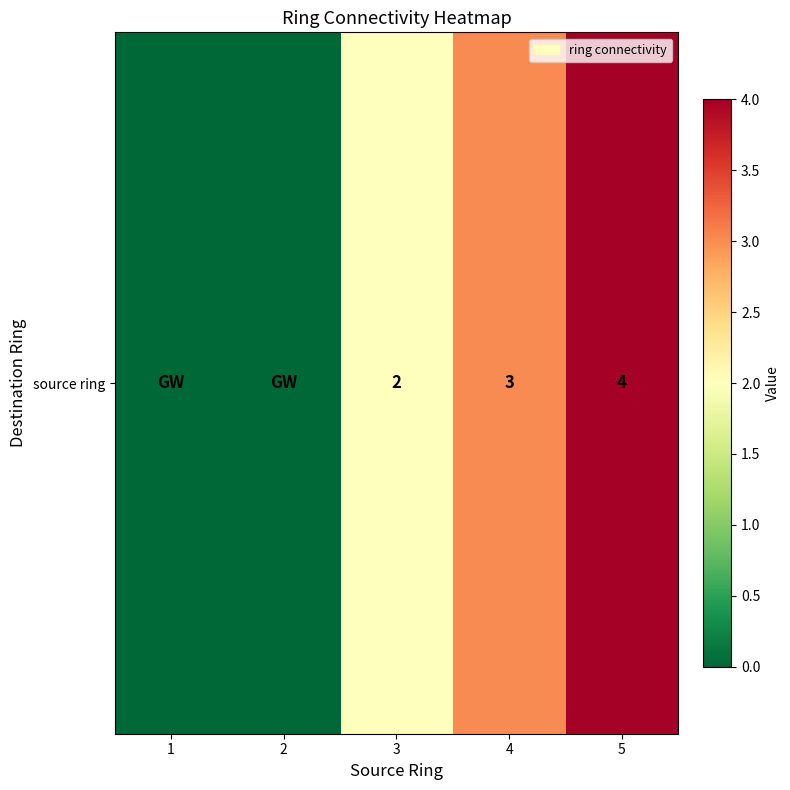

At which category does the chart reach its peak across all series?

5